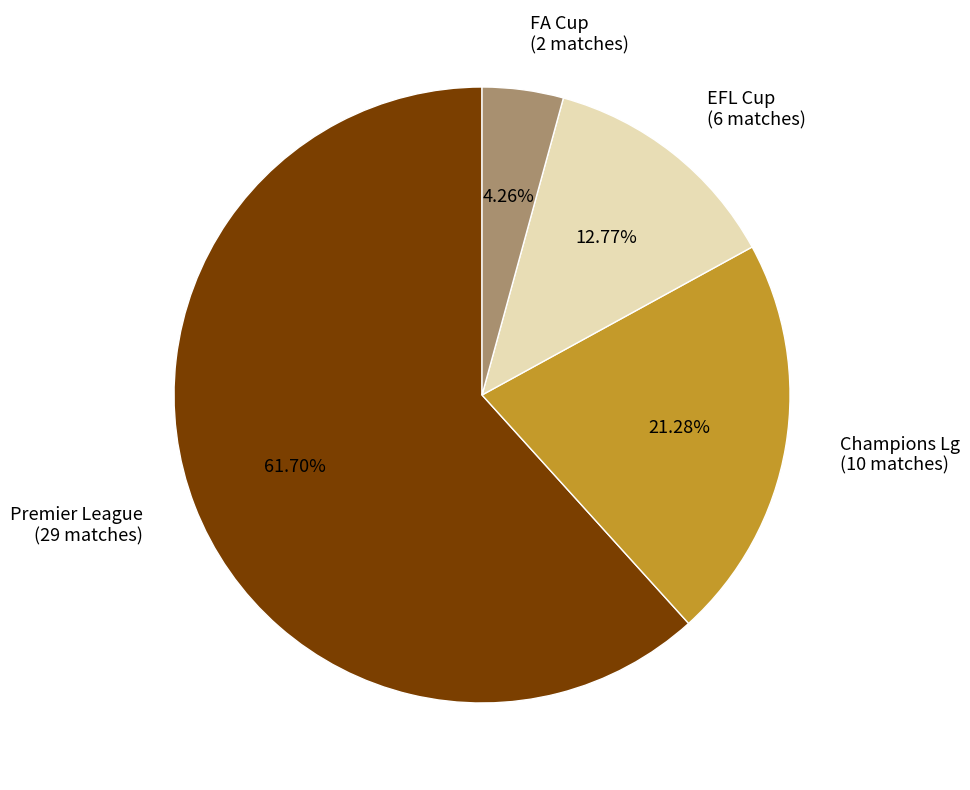

What is the majority slice?

Premier League